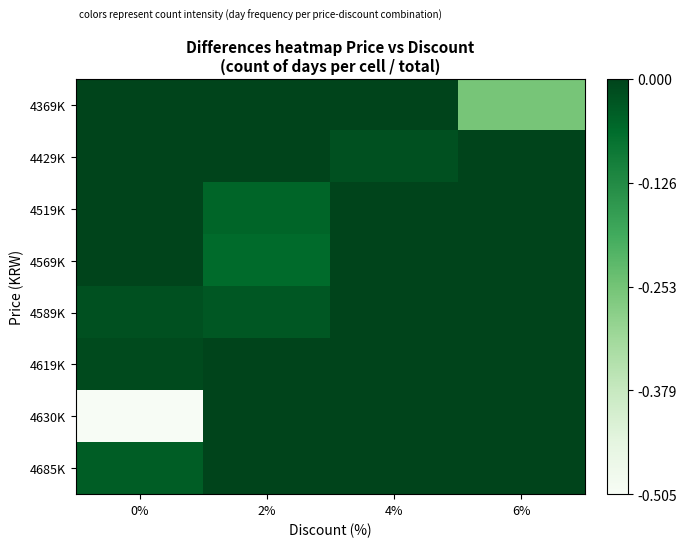

How many categories are shown in the chart?

4